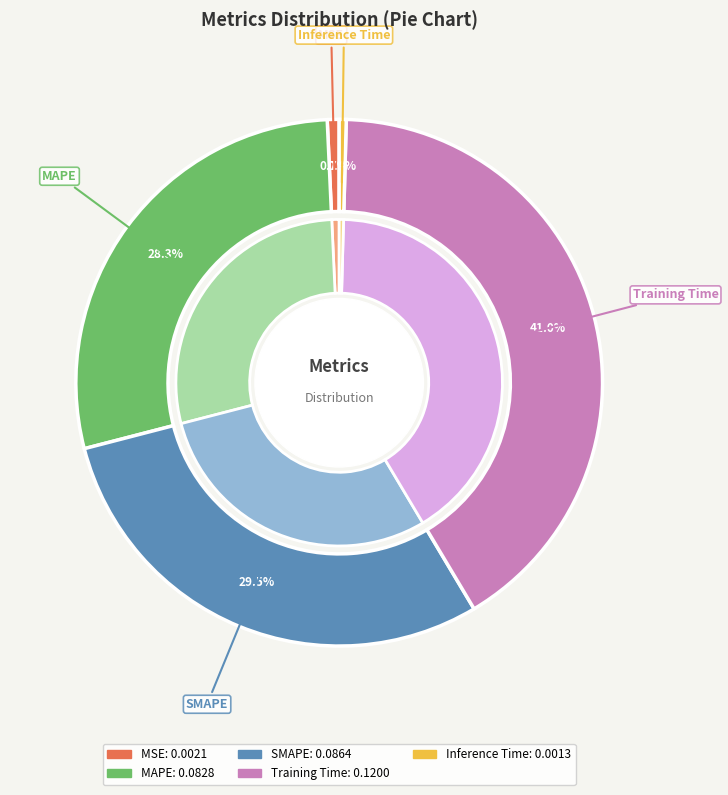

What percentage is NOT represented by Training Time?

59.0%